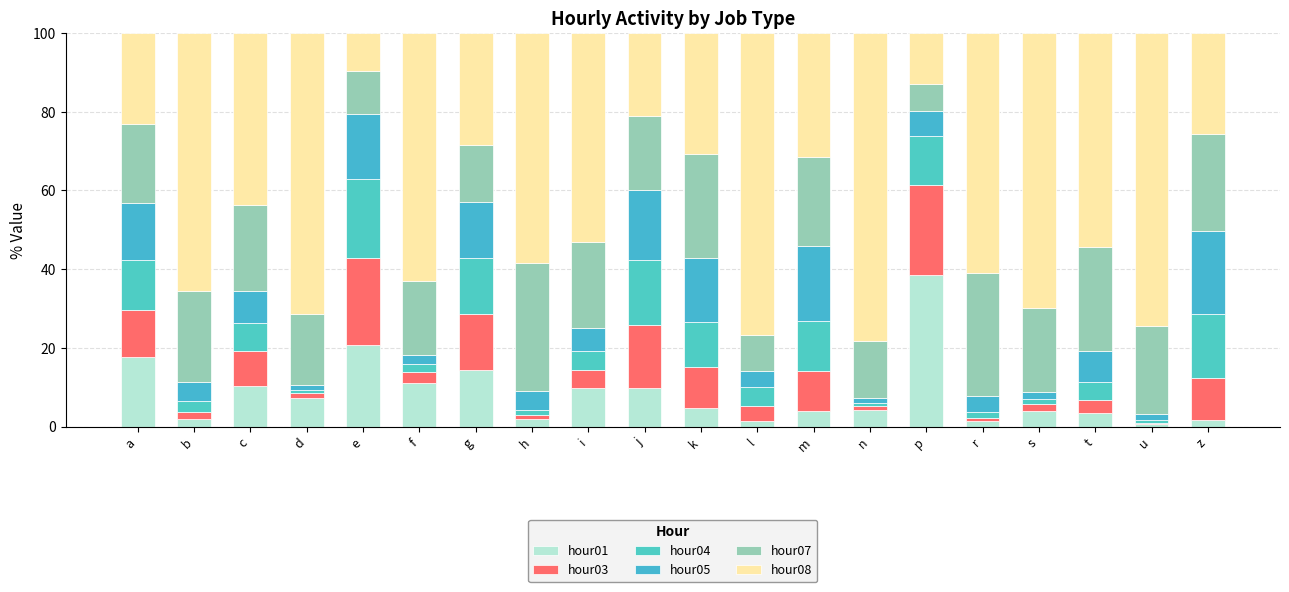

Does the chart contain any negative values?

No